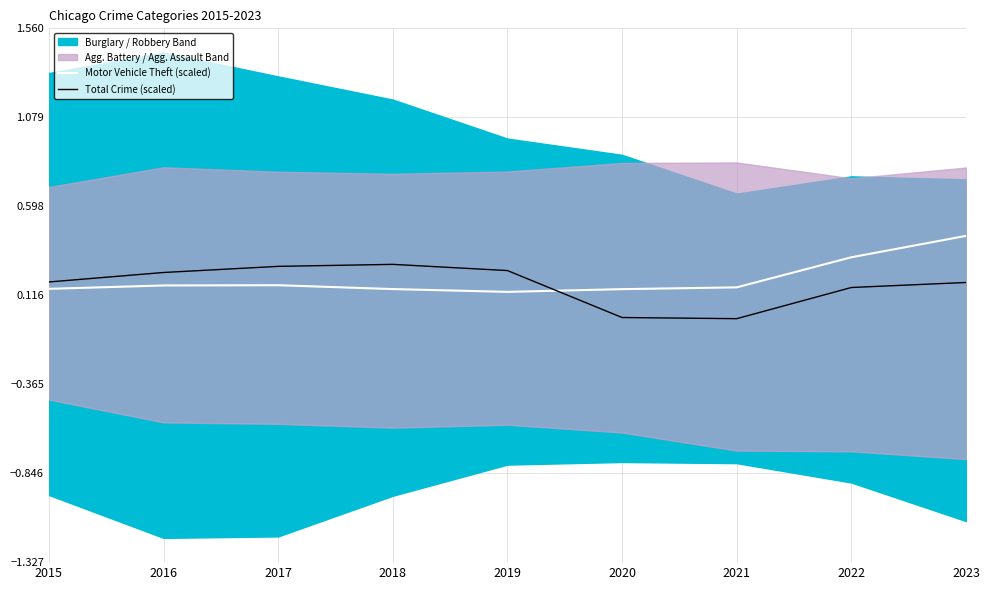

At which label is Total Crime (scaled) closest to 0?

2020